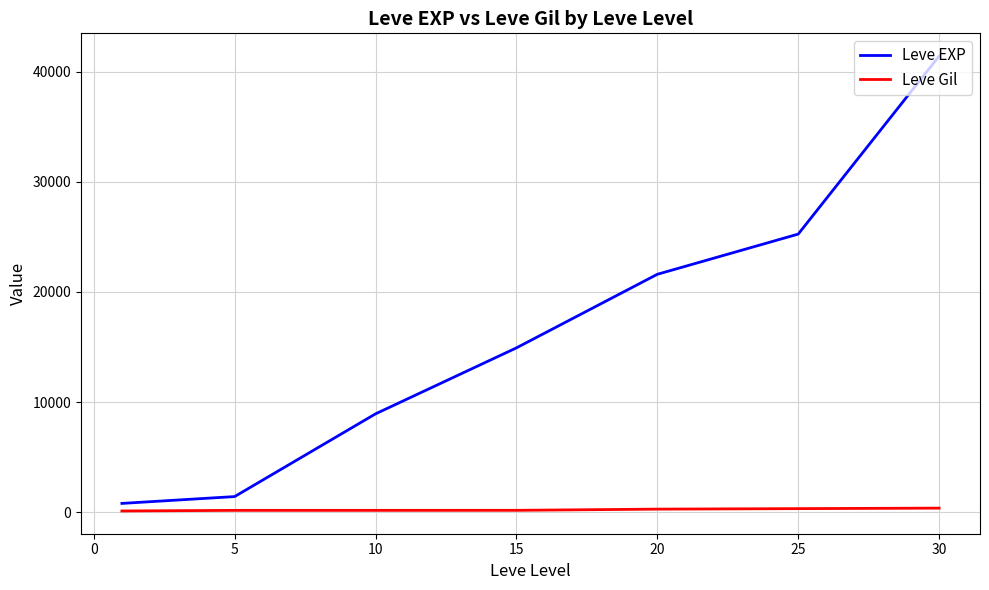

Which series has the largest range (max minus min)?

Leve EXP